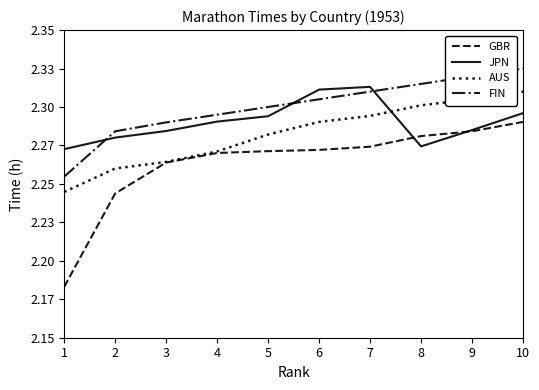

List the series in order of their peak value, lowest first.

GBR, AUS, JPN, FIN